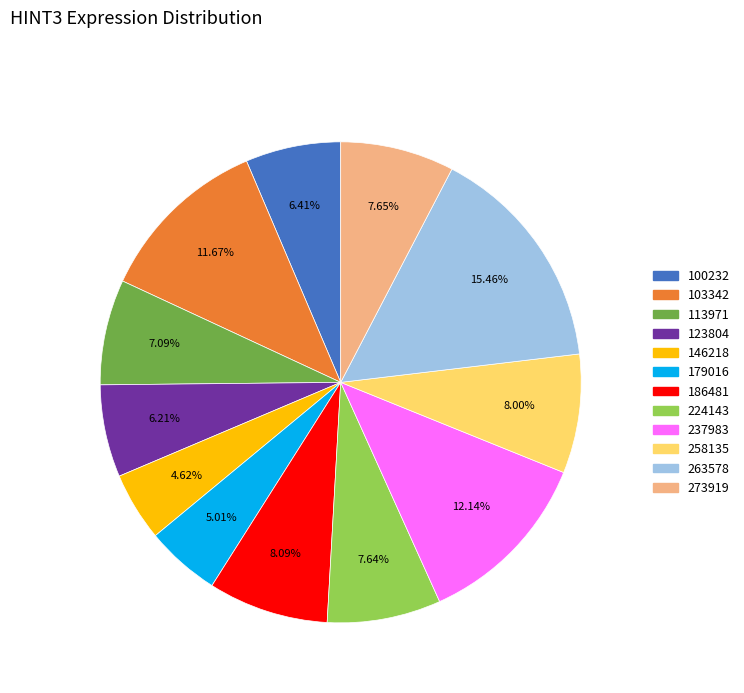

Do 113971 and 123804 together represent more than half of the pie?

No